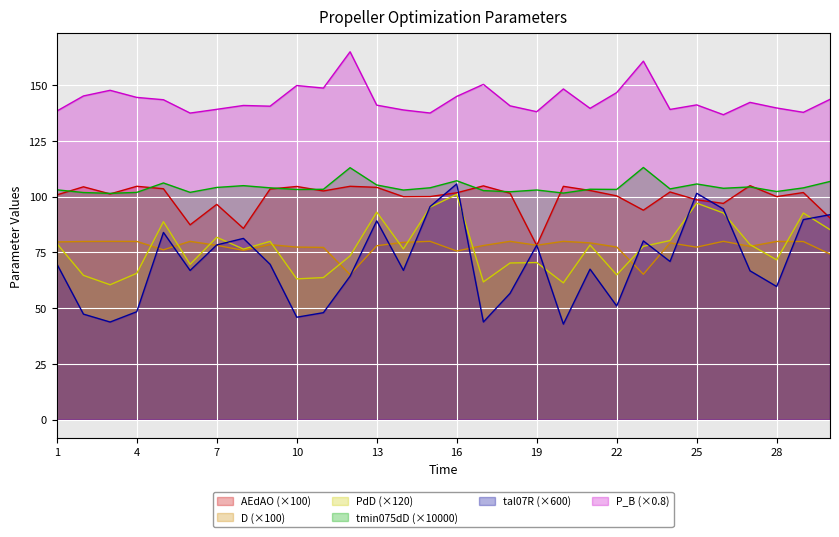

The value of P_B (×0.8) at 19 is 138.2. True or false?

True